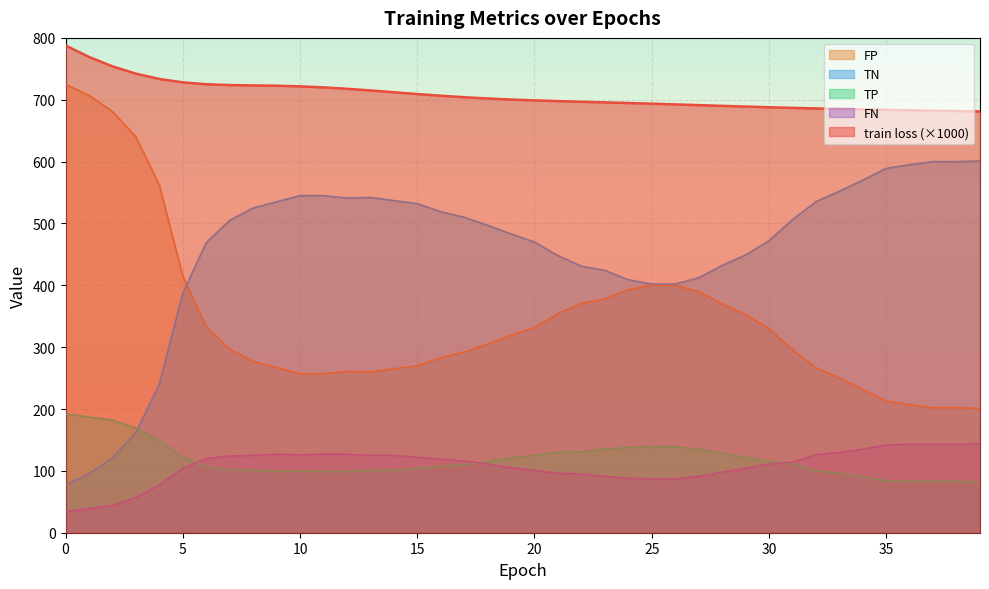

Which series has the largest total across all categories?

train loss (×1000)